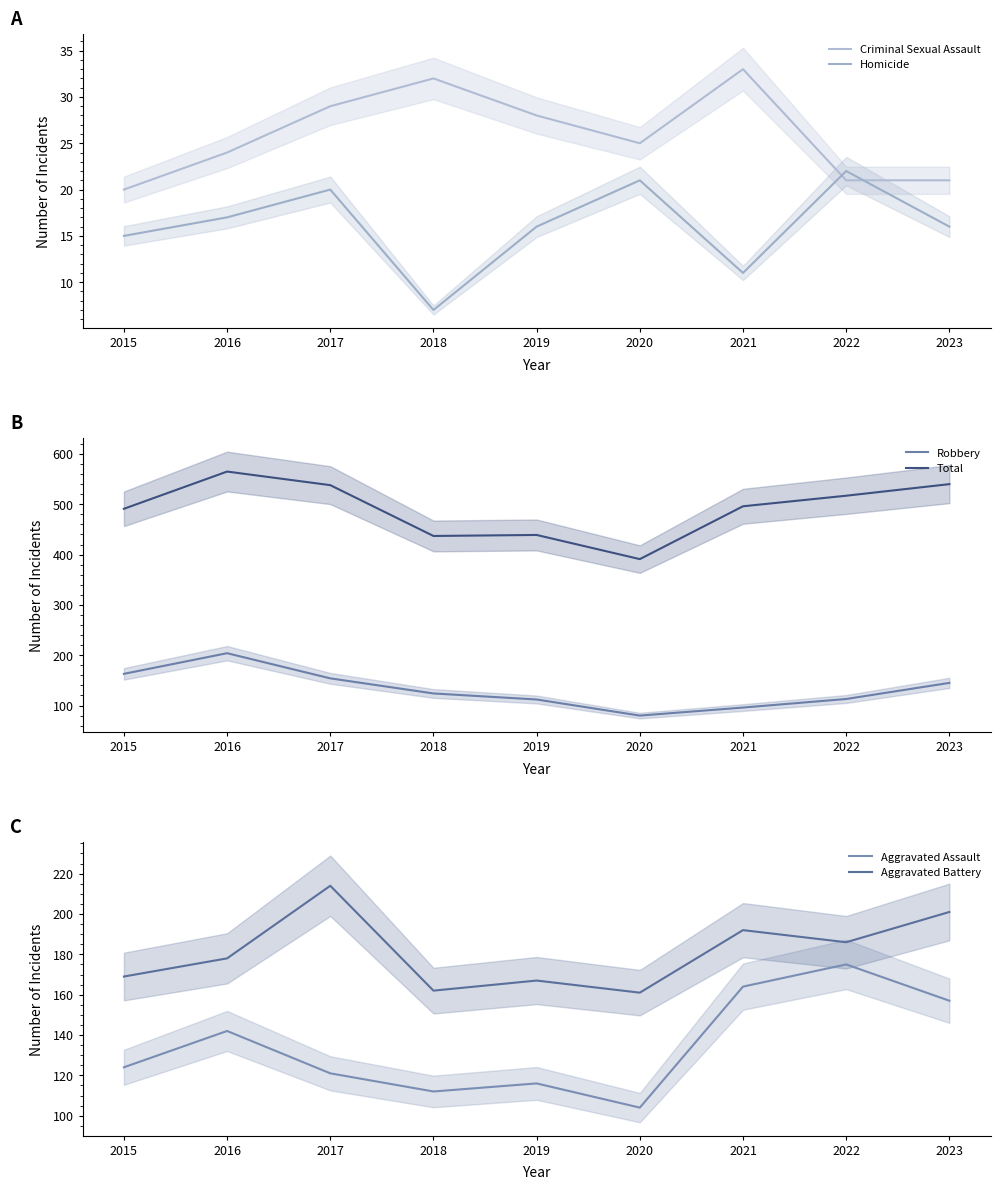

The Total series shows 517 at 2022. True or false?

True